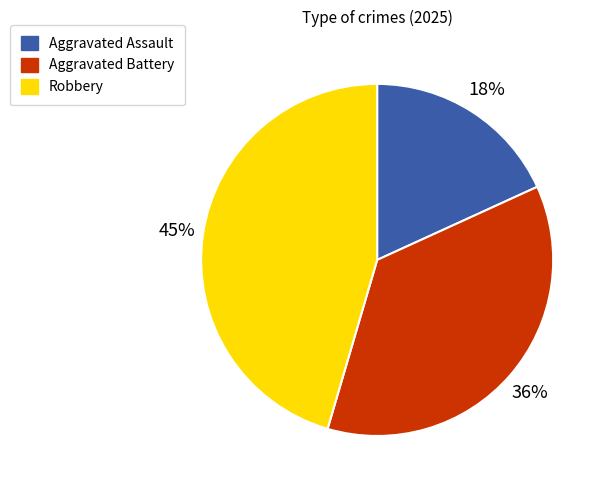

What is the smallest slice in the pie chart?

Aggravated Assault